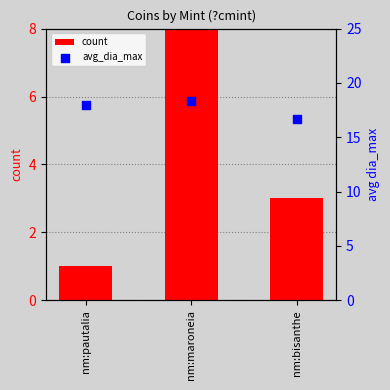

At how many categories does at least one series exceed 6?

3